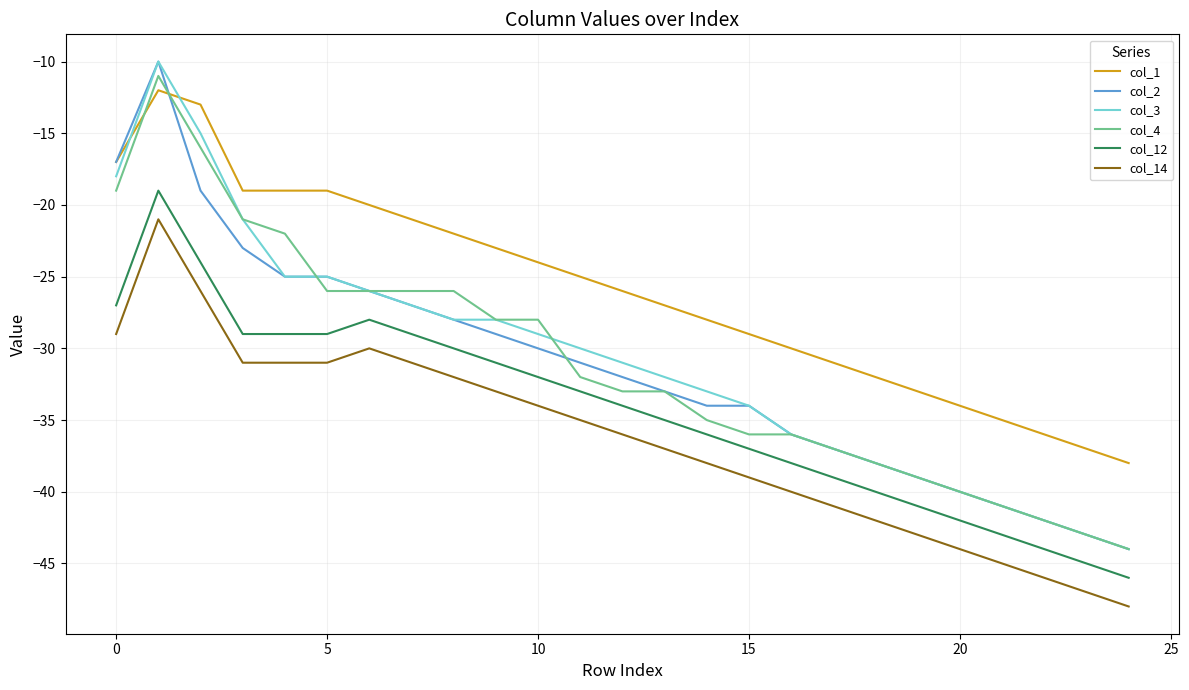

Which series has the largest total across all categories?

col_1